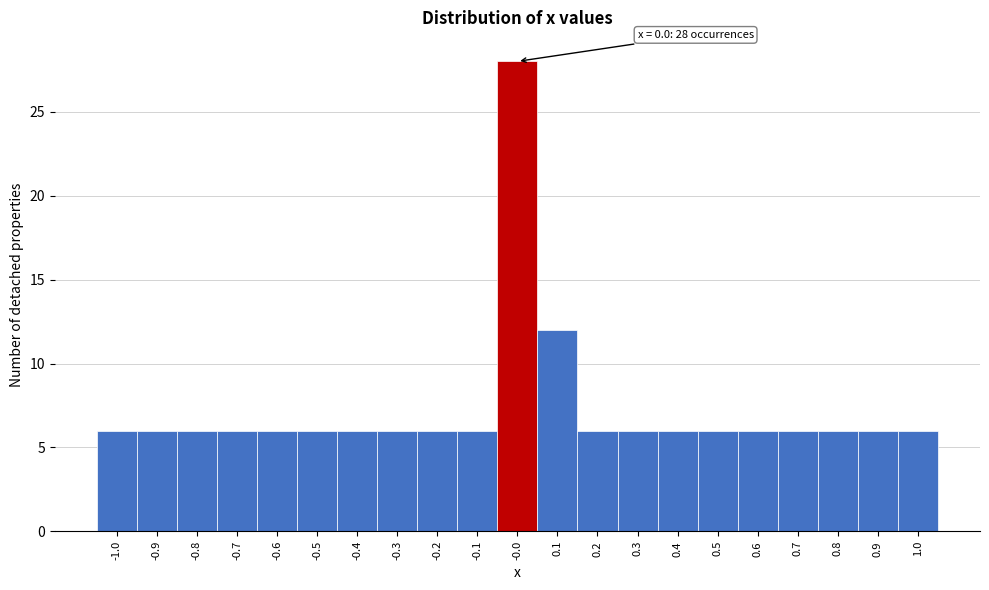

Which range on the x-axis has the tallest bar?

-0.05 to 0.05